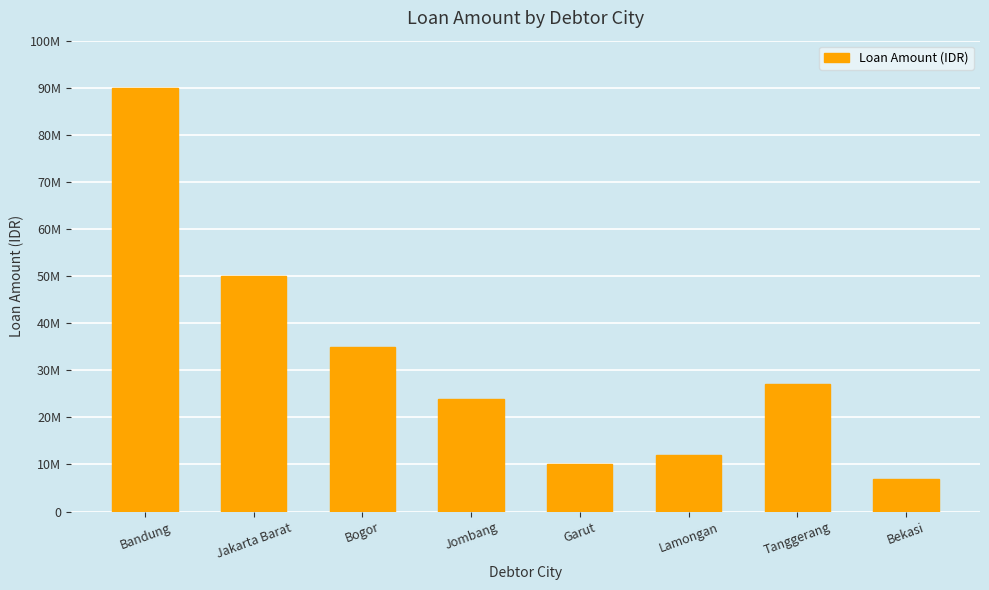

Are the bars horizontal?

No